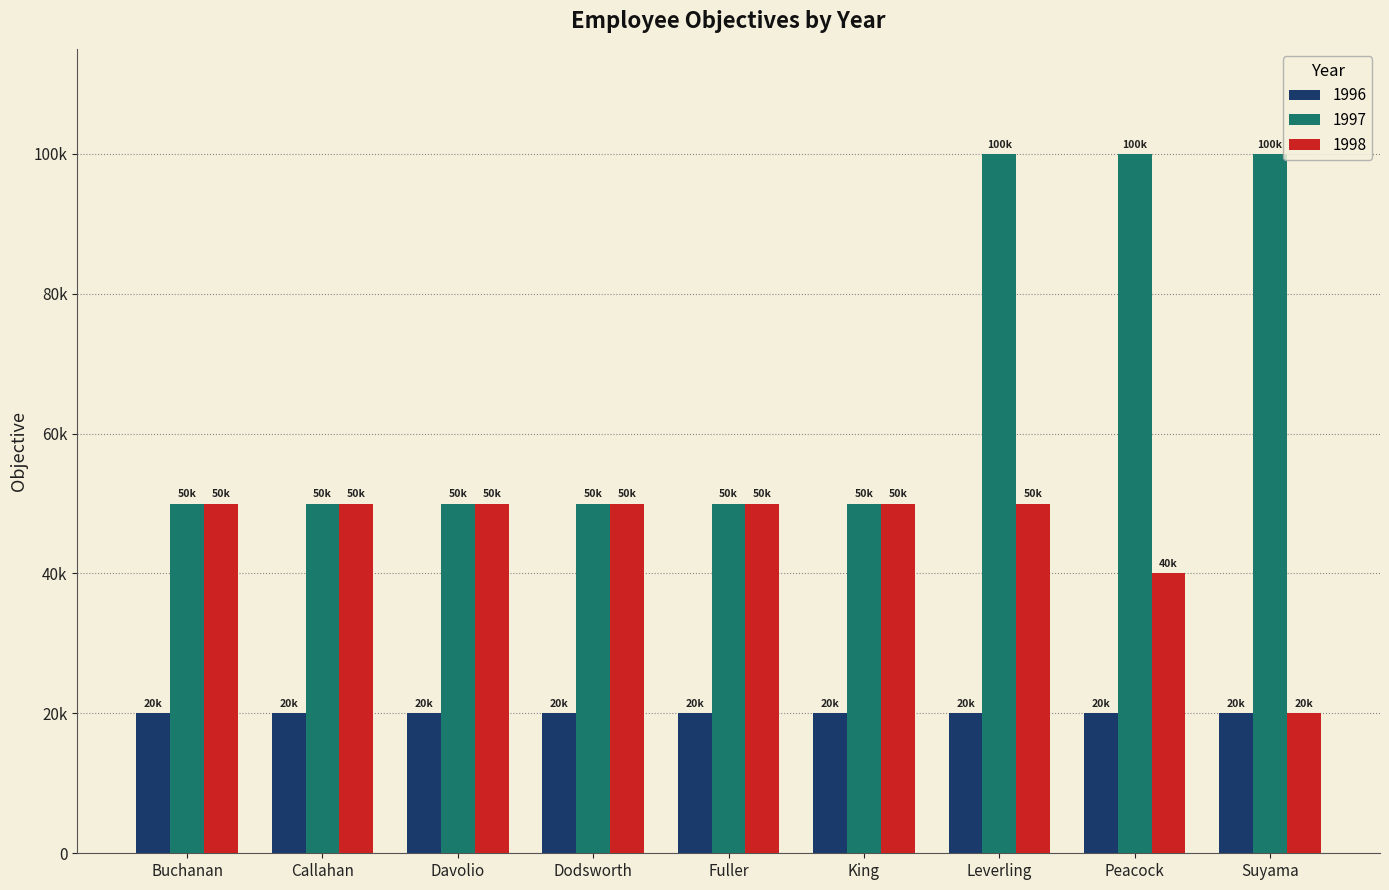

Which has a higher value, Callahan or Peacock?

Peacock